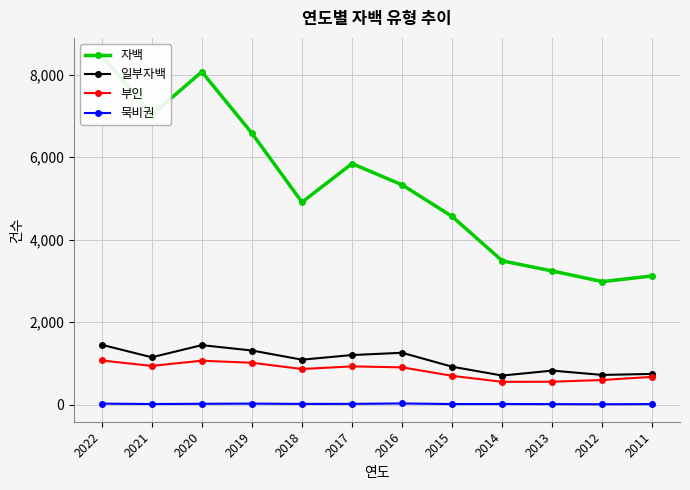

True or false: 묵비권 and 일부자백 intersect in this chart.

False